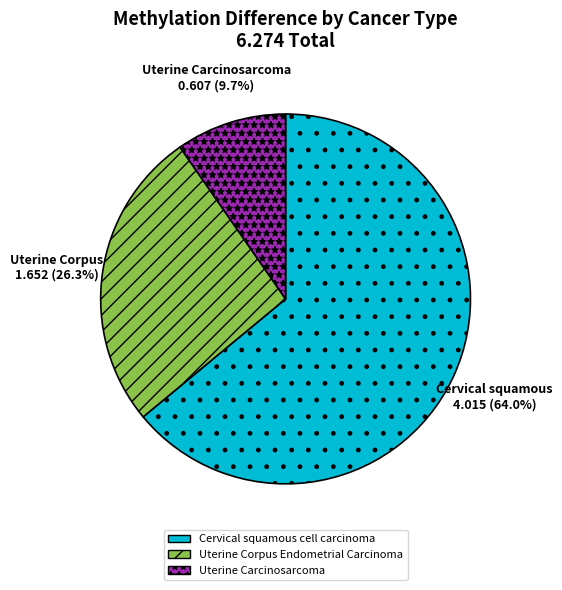

Does any single category account for the majority?

Yes